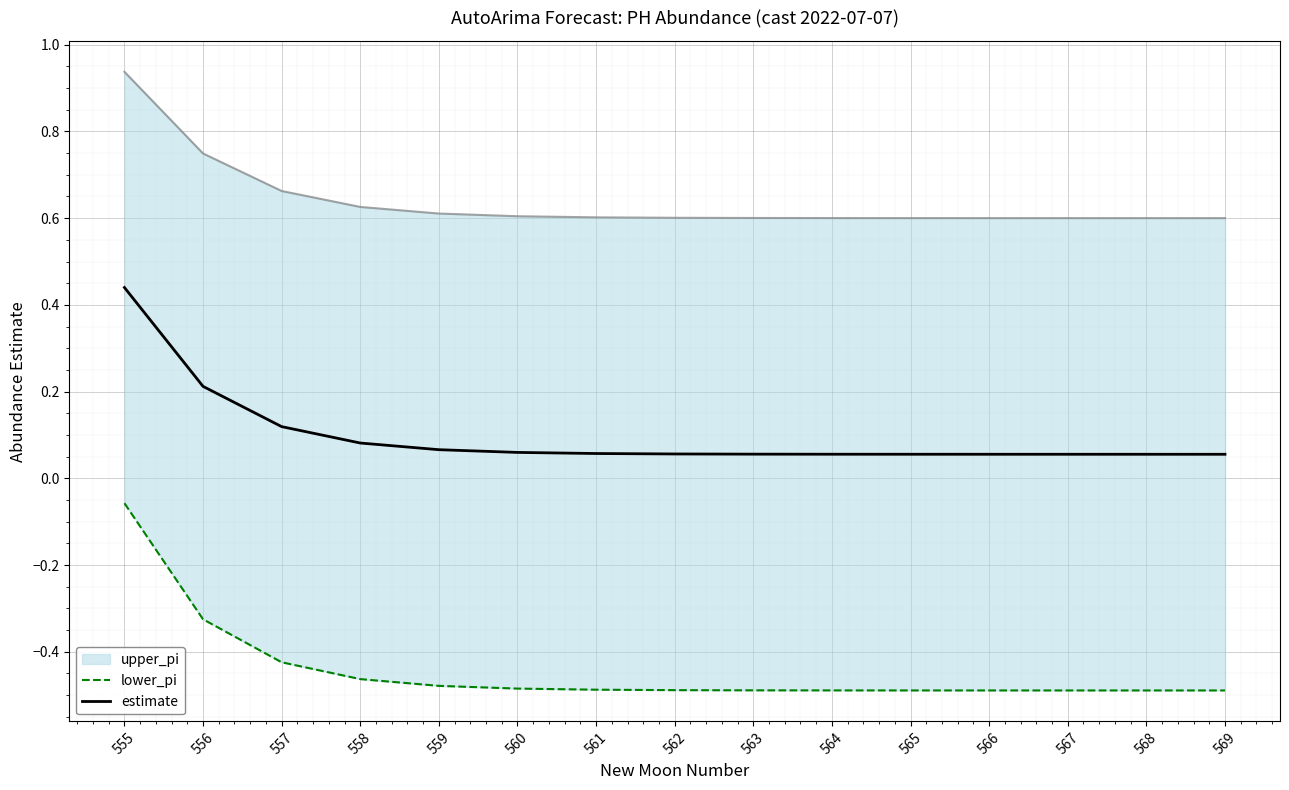

How many lines are shown in the chart?

2